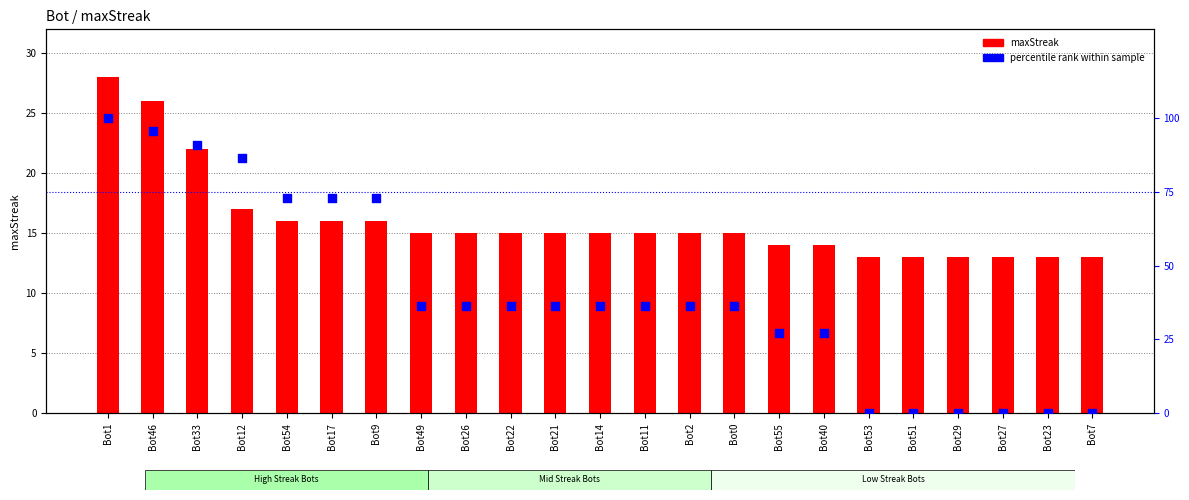

Is the value of maxStreak at Bot53 greater than the value of percentile rank within sample at Bot21?

No